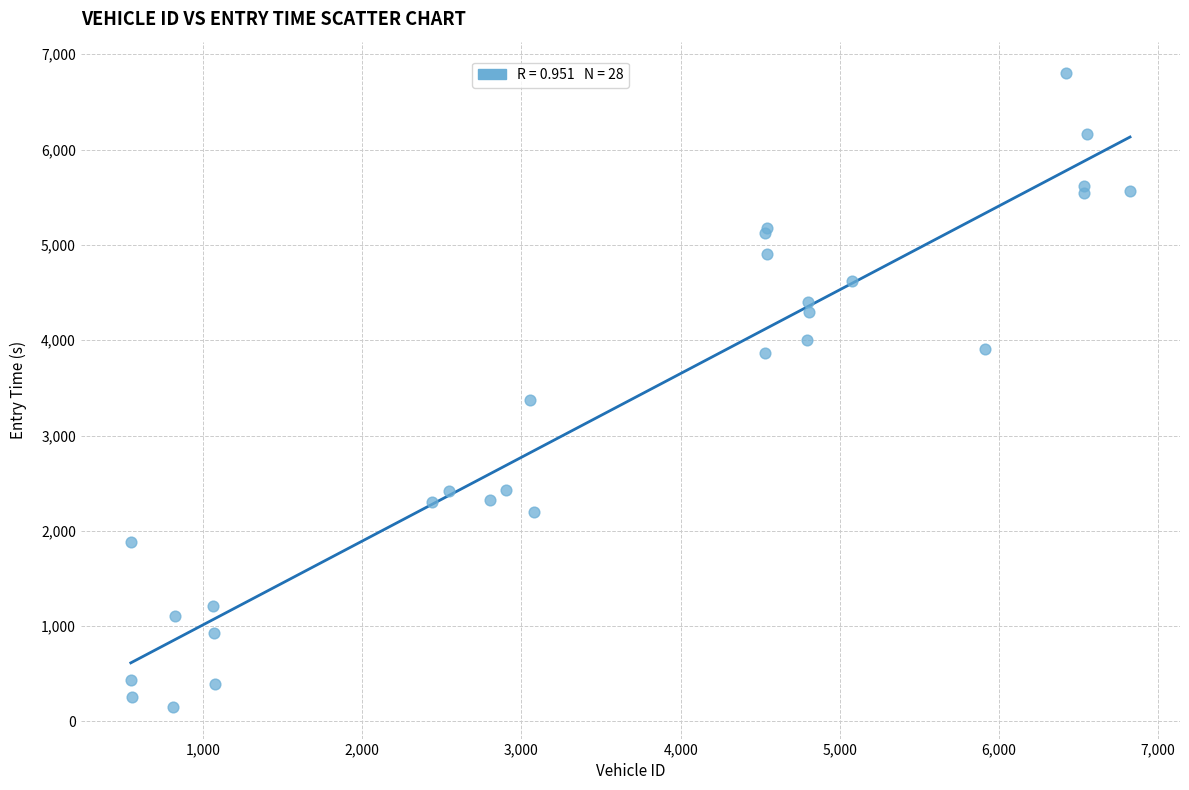

What Y value in the scatter plot is closest to 3476?

3368.1